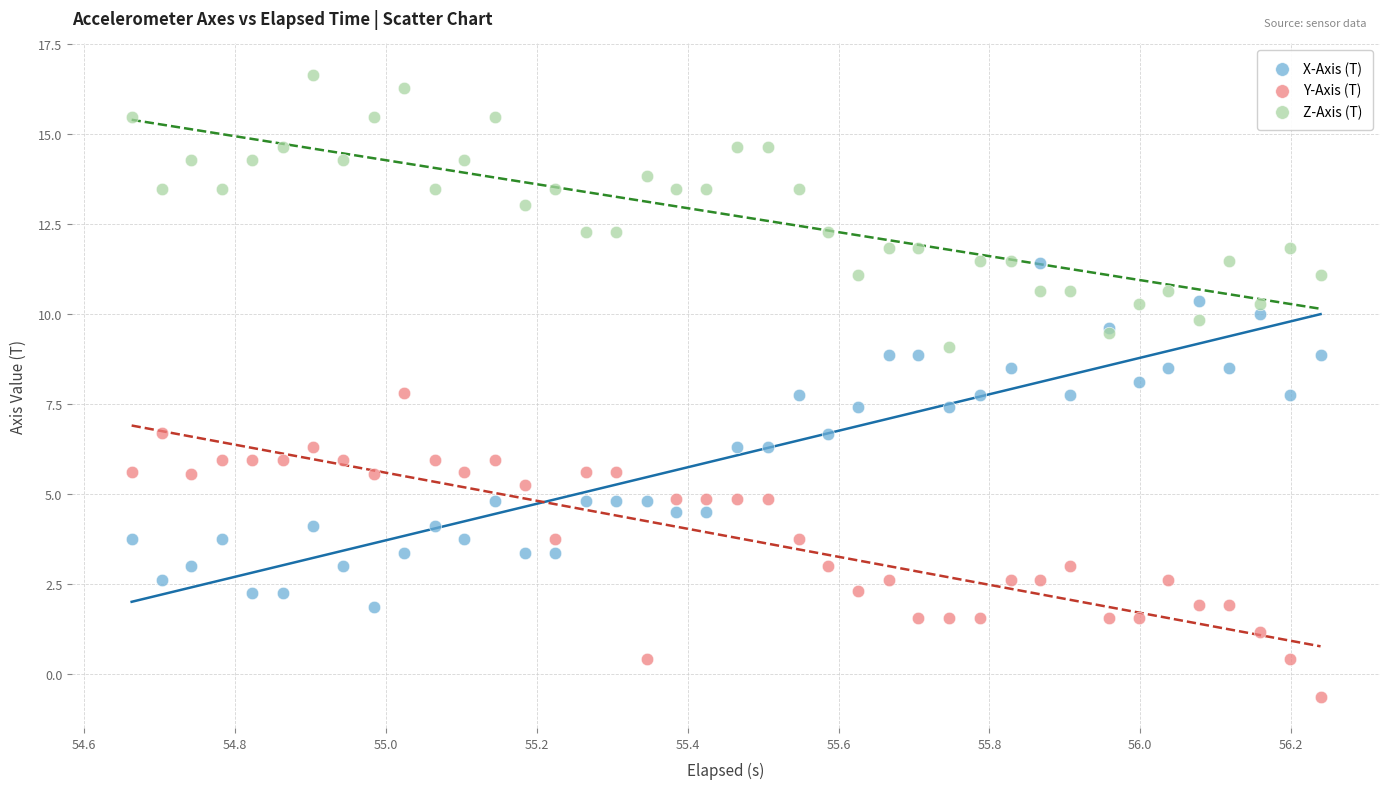

Which series reaches the minimum Y coordinate?

Y-Axis (T)